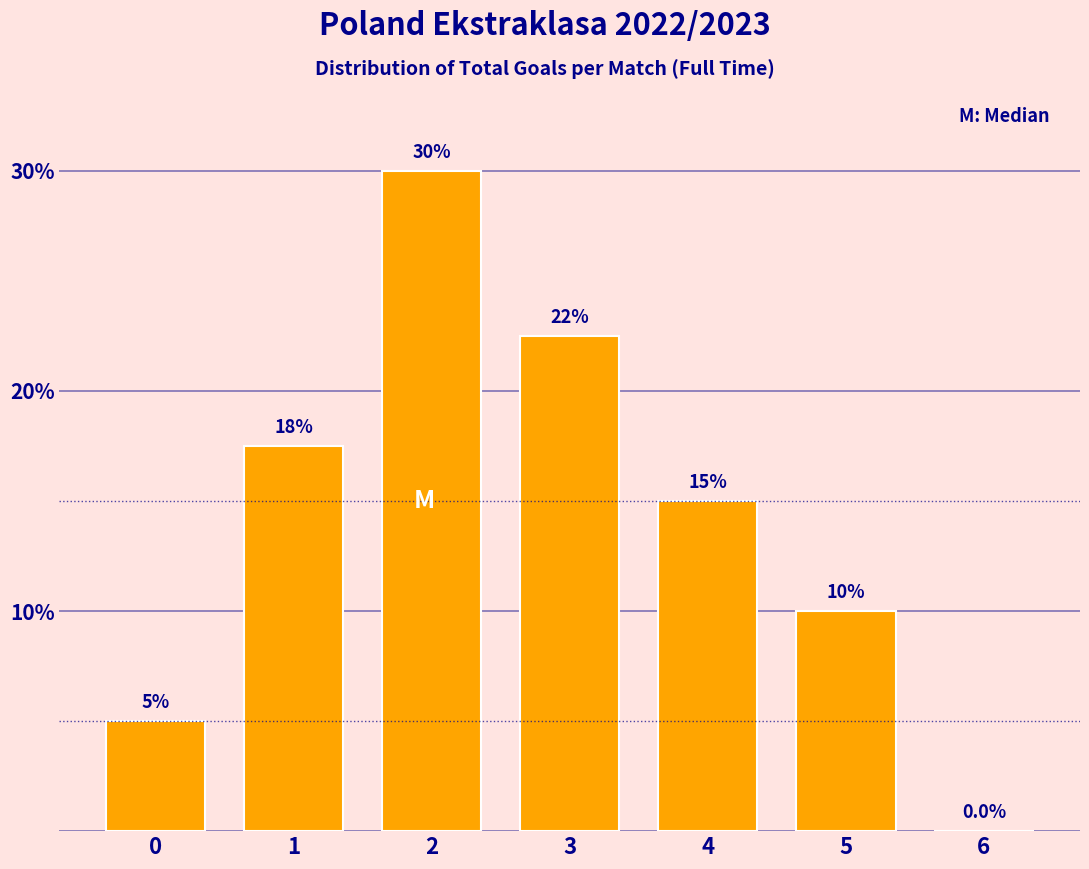

Reading left to right, transcribe all the data shown in this chart.

0=5.0	1=17.5	2=30.0	3=22.5	4=15.0	5=10.0	6=0.0